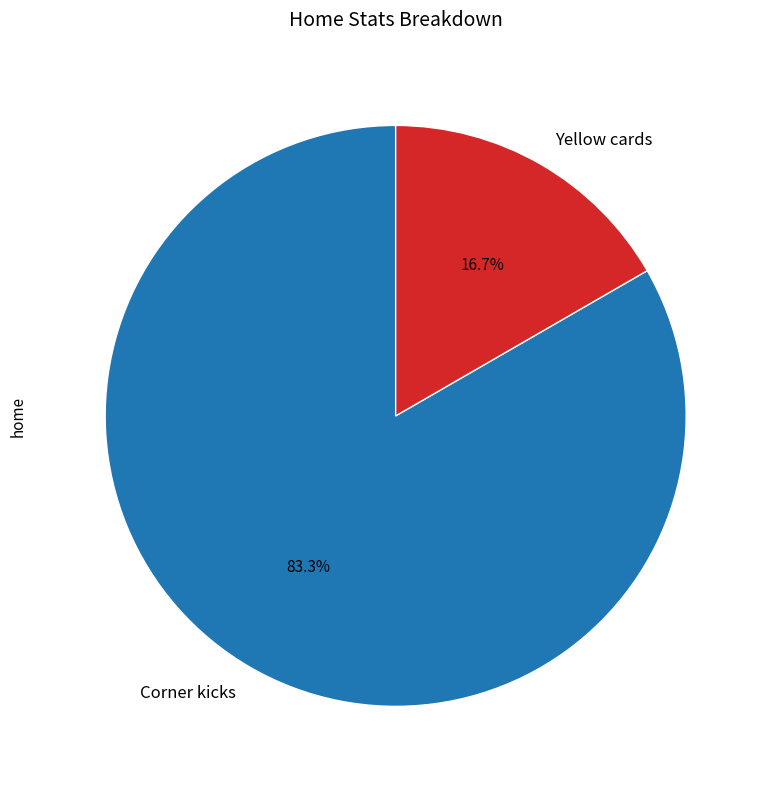

True or false: Yellow cards accounts for 5% of the total.

False